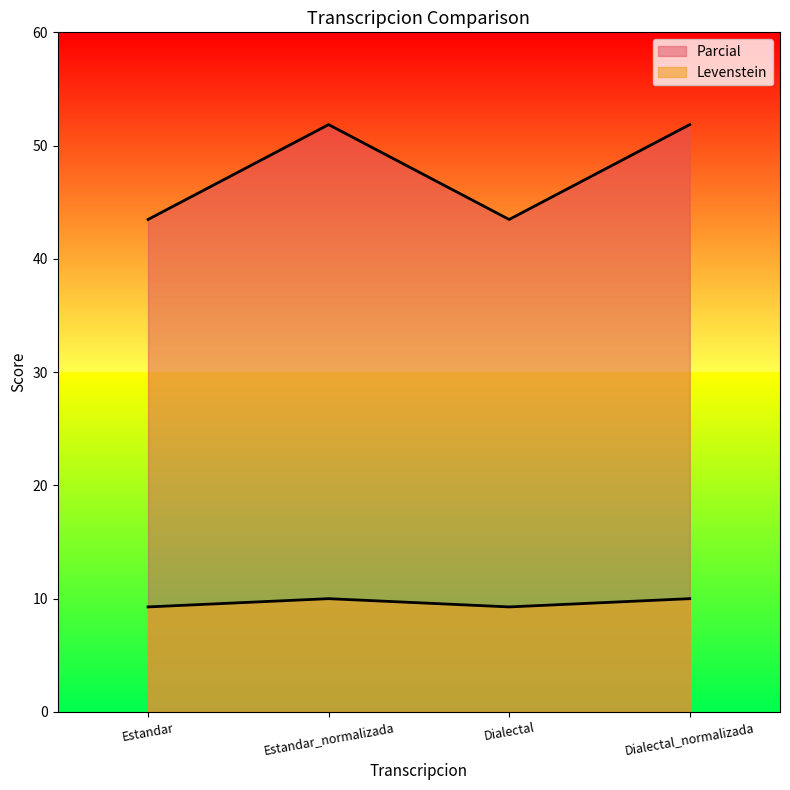

Does the chart display data point markers on the line(s)?

No